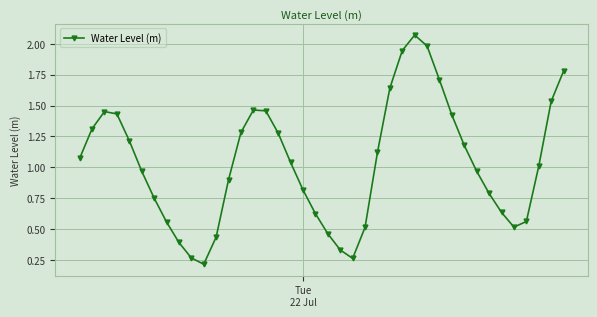

How many points are lower than both their immediate neighbors (excluding endpoints)?

3